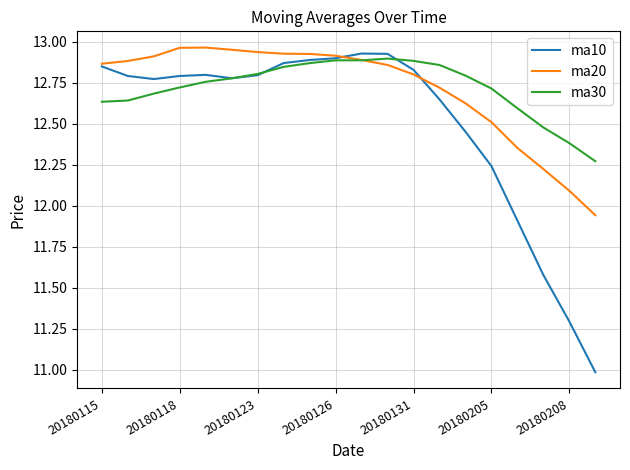

Which series has the largest range (max minus min)?

ma10